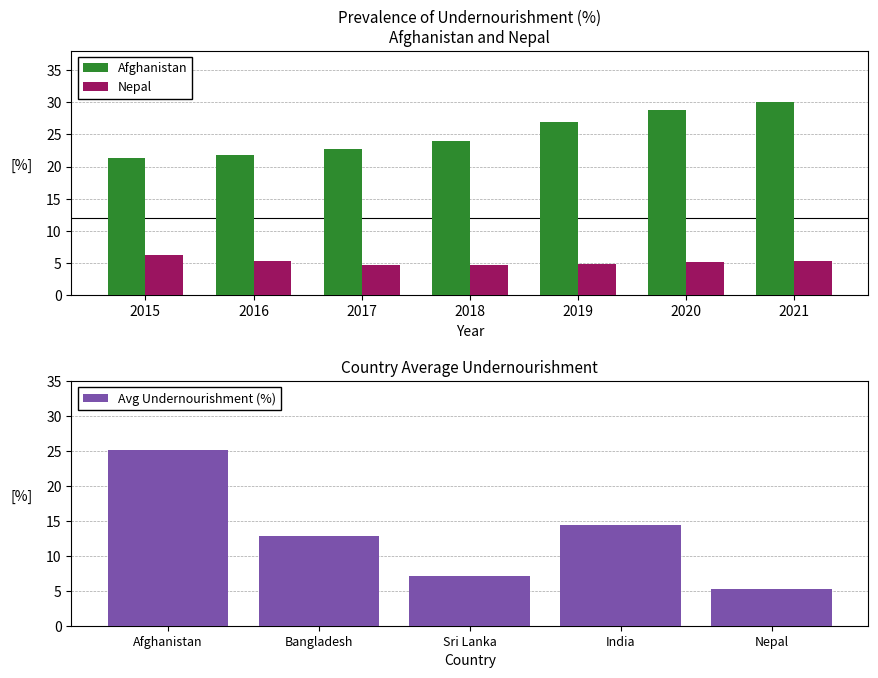

What is the highest value of the Avg Undernourishment (%) series?

25.1